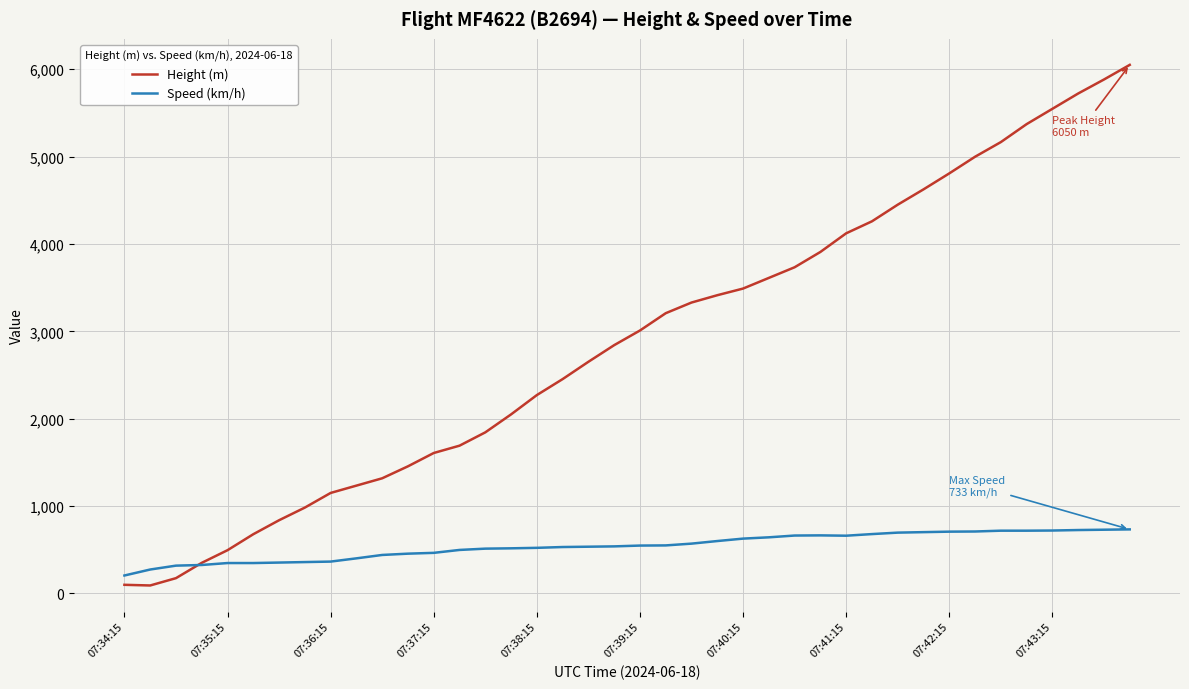

Which series has the largest total across all categories?

Height (m)